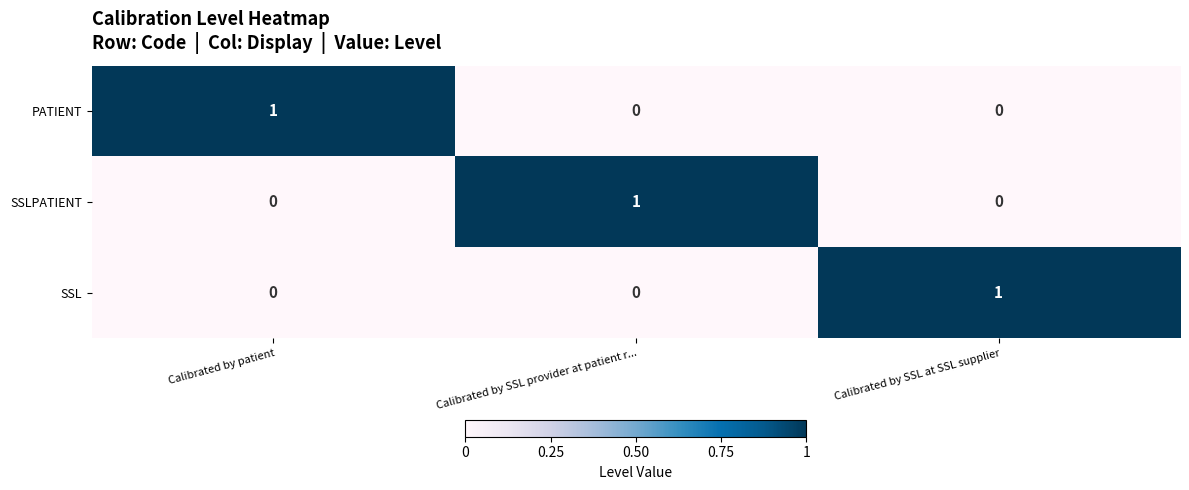

Count the SSL values in the range 0 to 1.

3